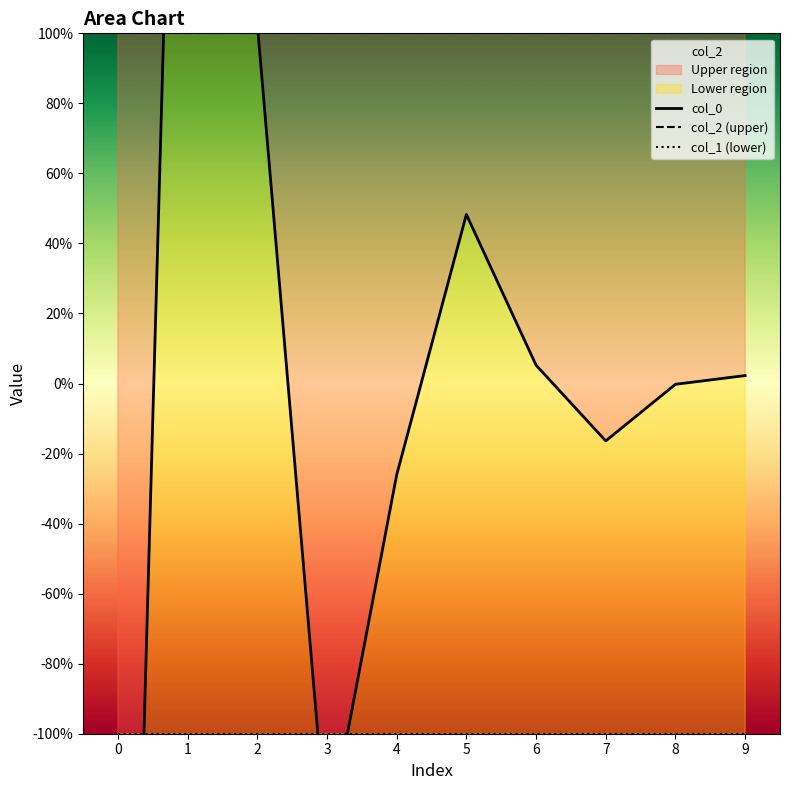

The col_0 series shows -1.3 at 3. True or false?

True